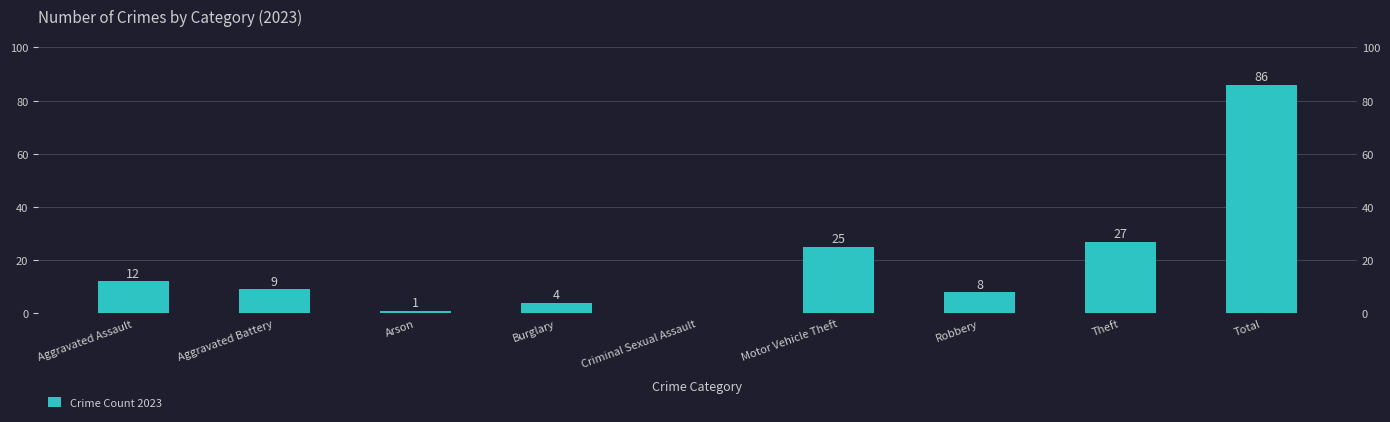

Reading left to right, what are all the values shown in this chart?

12	9	1	4	0	25	8	27	86